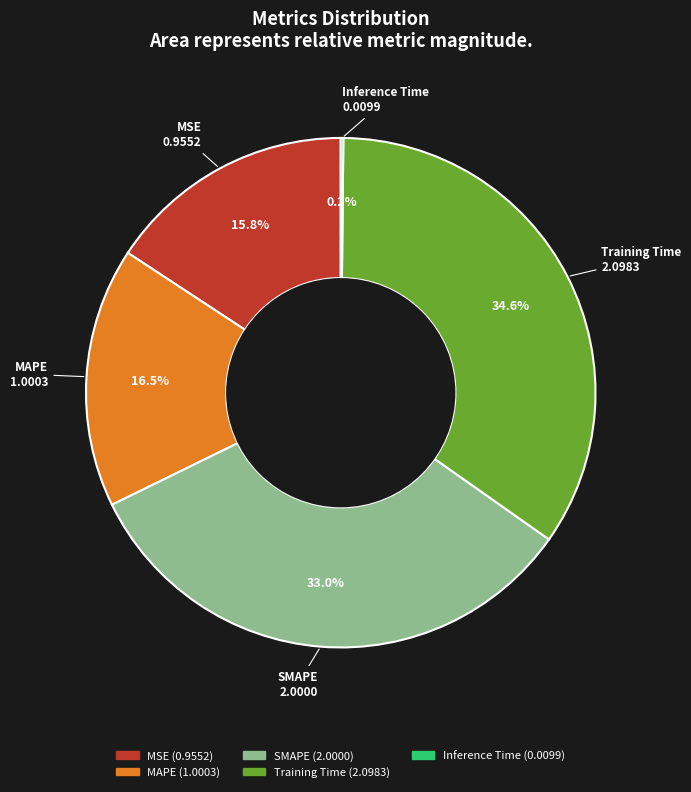

To the nearest percent, what is the average slice percentage?

20%